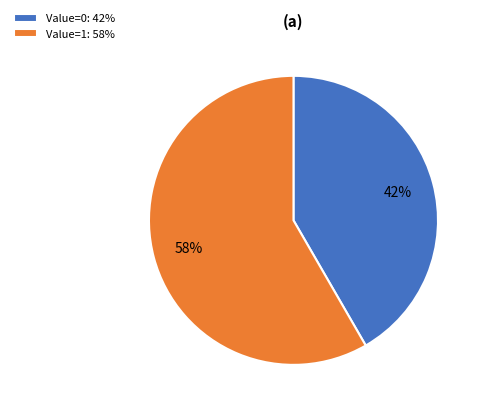

Is there any slice that represents more than half of the pie?

Yes